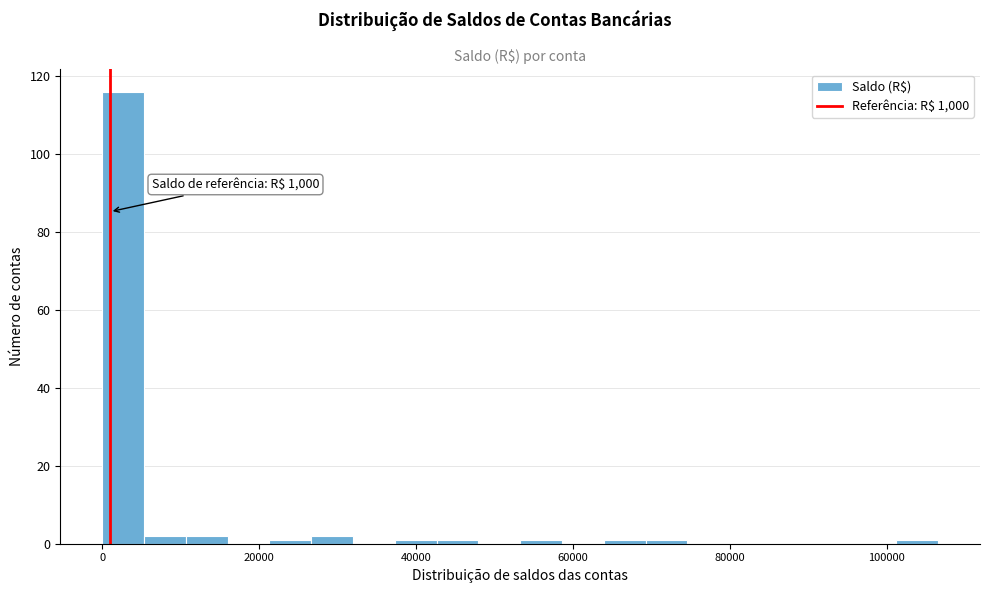

Around what value on the x-axis is the tallest bar? Give the approximate position of its centre, as read against the axis.

2000